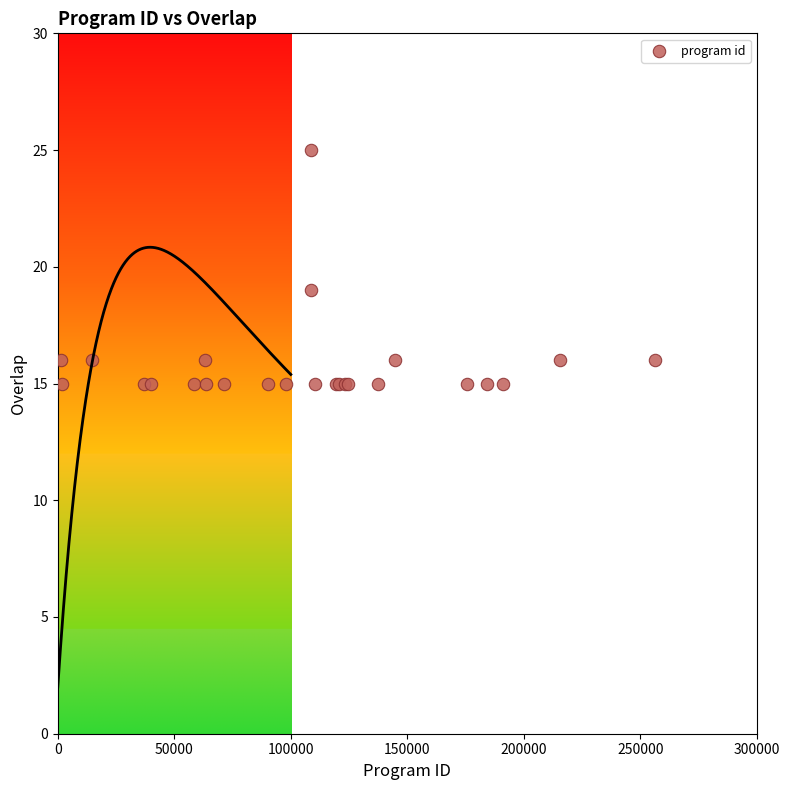

What Y value in the scatter plot is closest to 20?

19